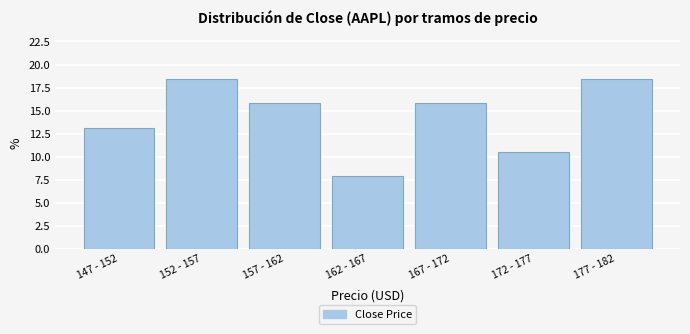

Reading left to right, extract all data points from this chart.

147 - 152=13.2	152 - 157=18.4	157 - 162=15.8	162 - 167=7.9	167 - 172=15.8	172 - 177=10.5	177 - 182=18.4